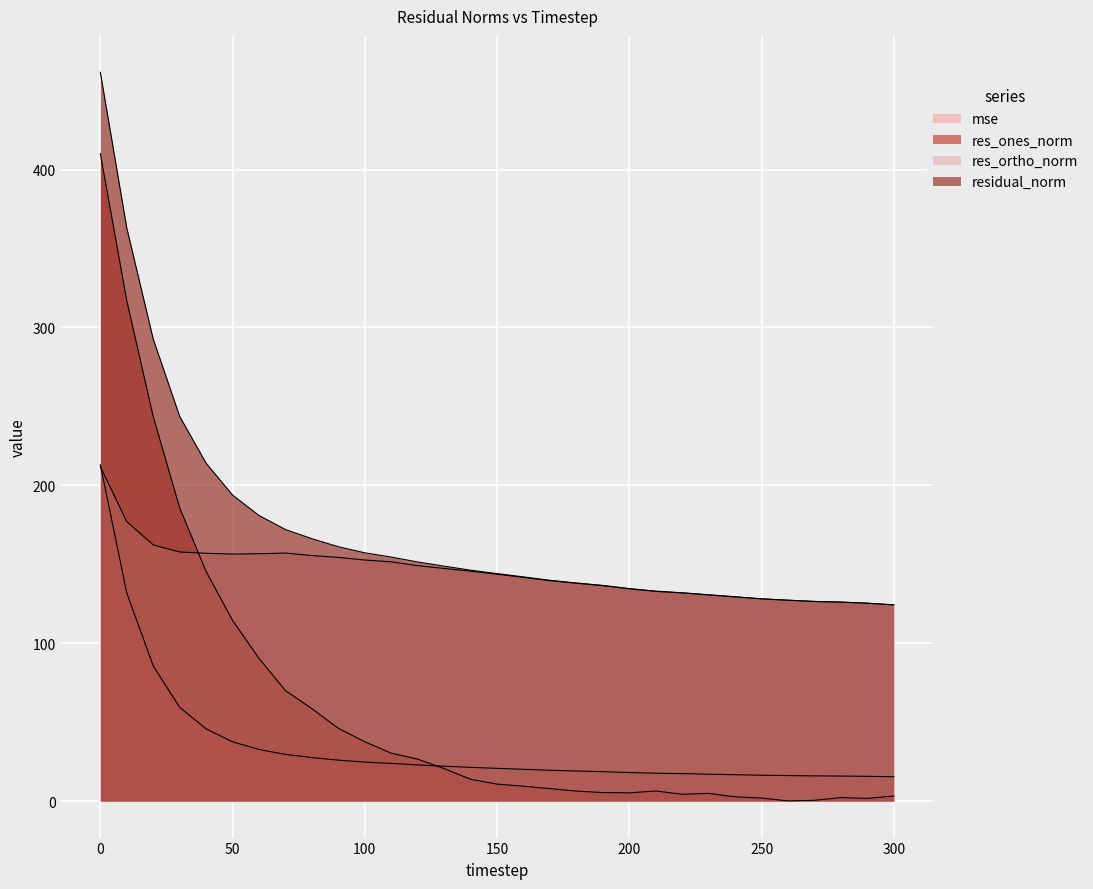

Does the chart display data point markers on the line(s)?

No